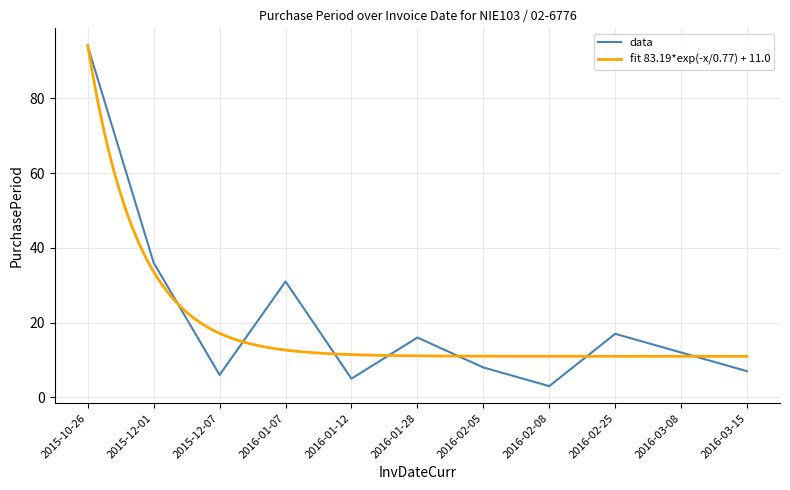

True or false: the data shows 6 at 2015-12-07.

True